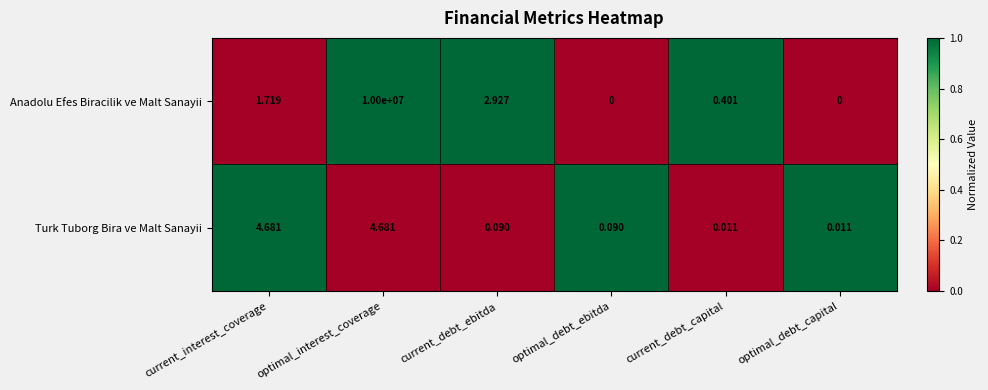

What is the difference between the highest and lowest values at current_debt_capital?

0.4